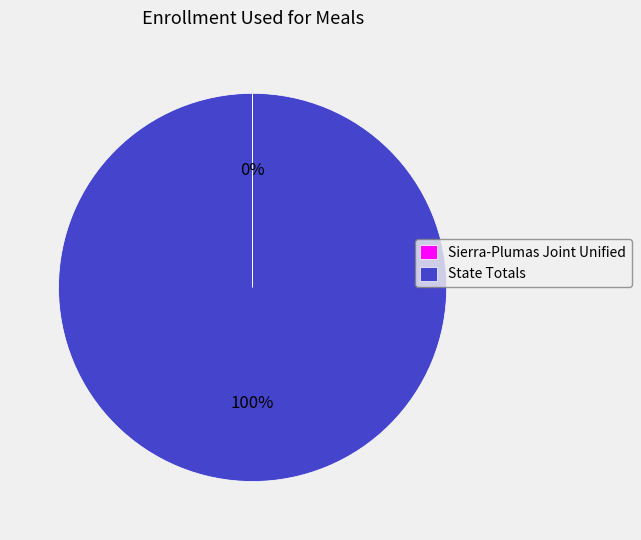

Which slice is the largest?

State Totals